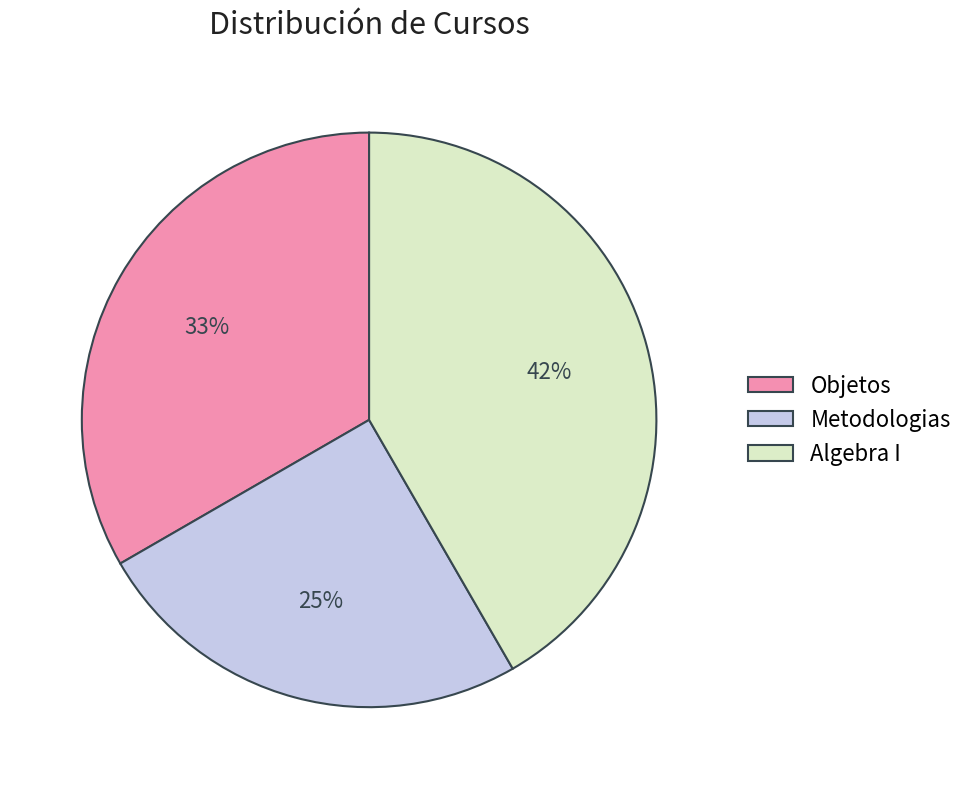

Does Metodologias account for over 50% of the chart?

No